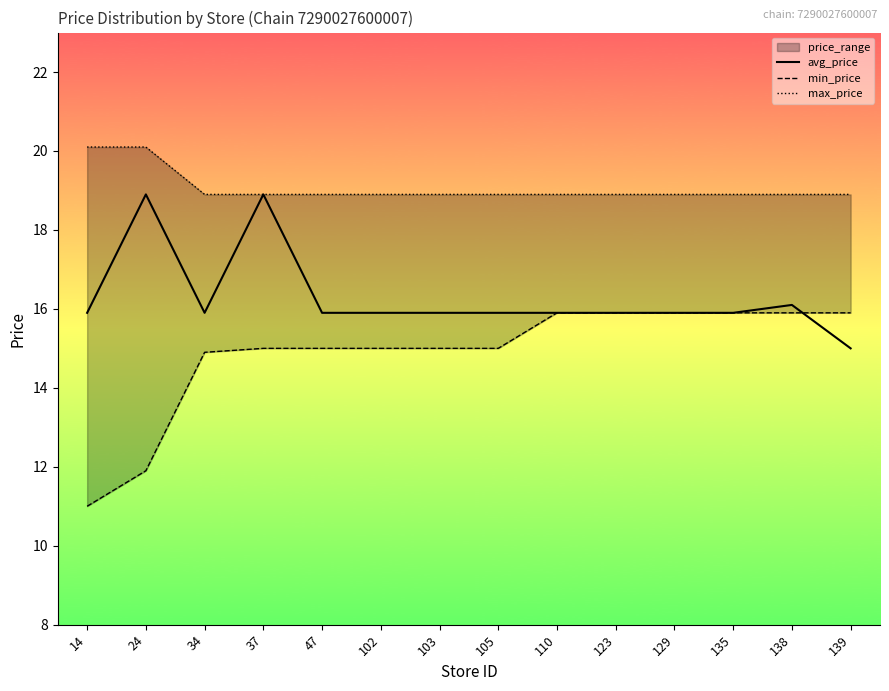

What is the value of the avg_price point at the 11th from the left?

15.9